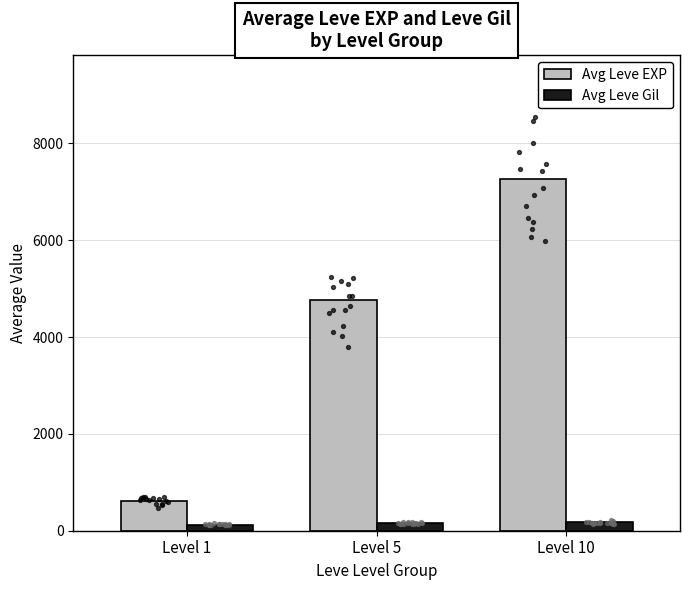

What are all the series names shown in the legend?

Avg Leve EXP, Avg Leve Gil